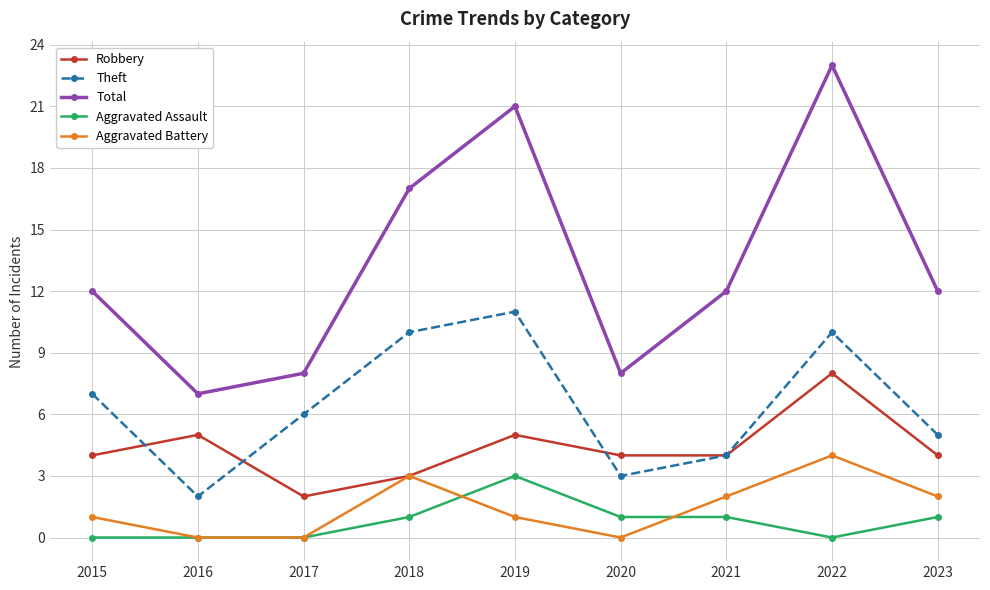

True or false: Theft has more than 0 points higher than both neighbors.

True